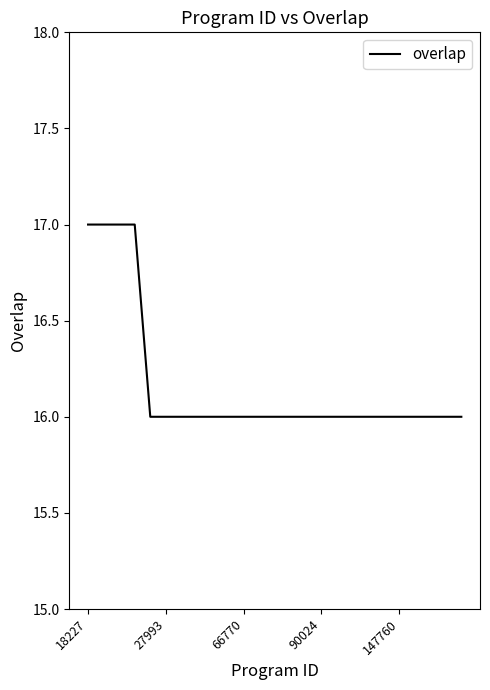

Count the values in the range 16 to 17.

25